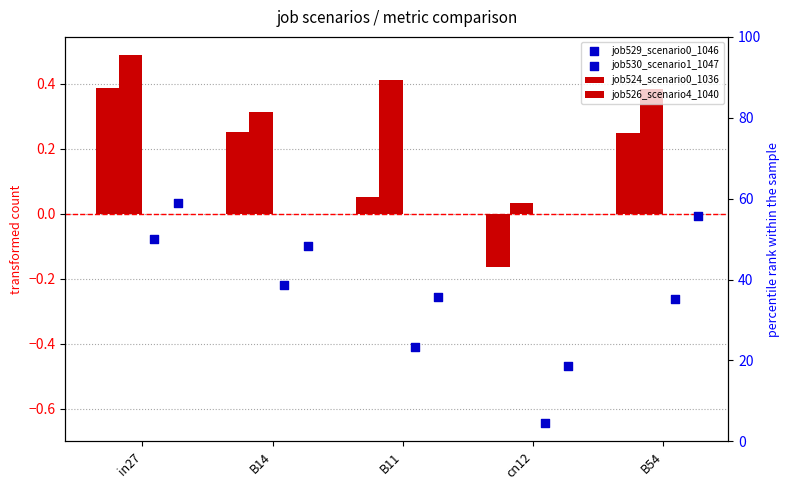

Which series contains the highest Y value?

job526_scenario4_1040